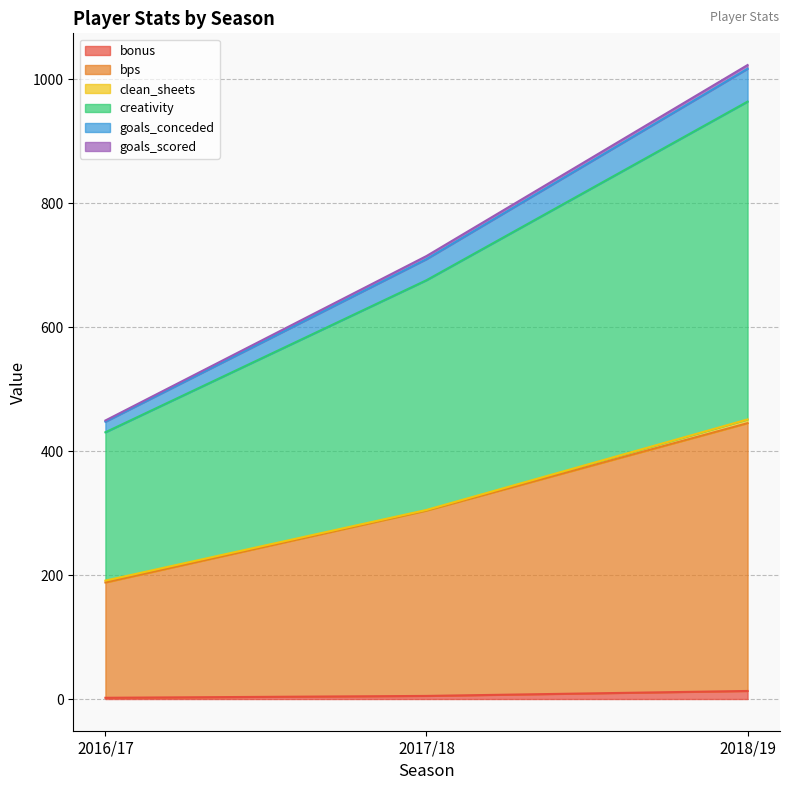

List the labels in order of creativity value, smallest first.

2016/17, 2017/18, 2018/19